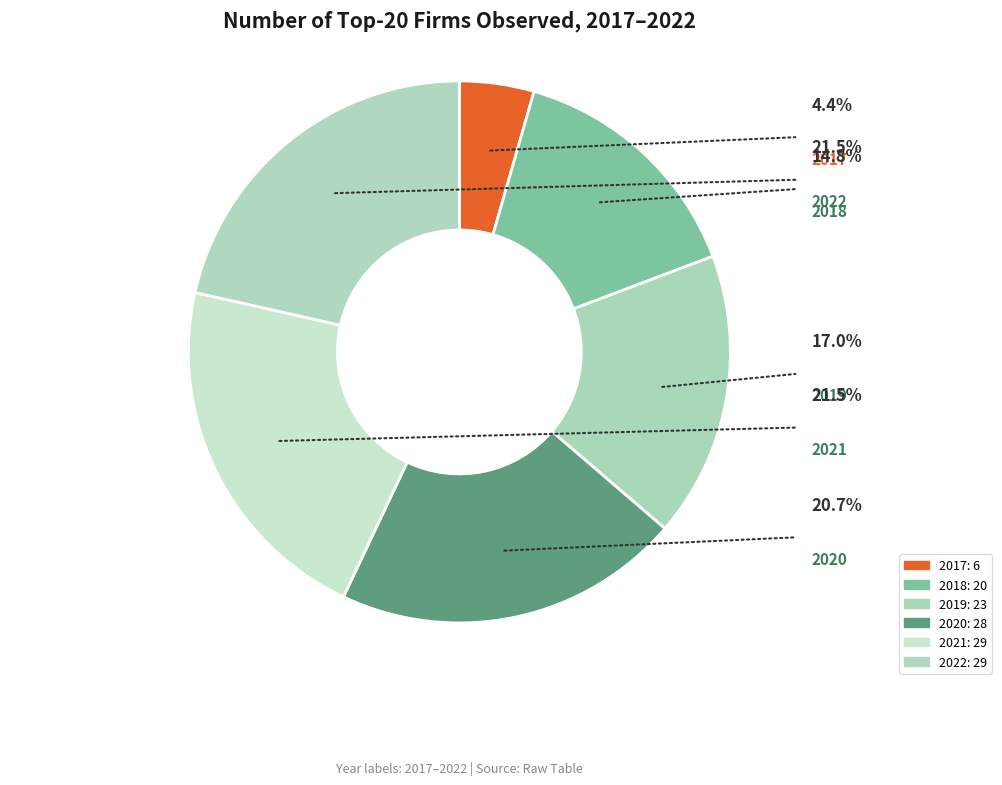

Approximately how many times larger is the value at 2022 compared to 2018?

1.4